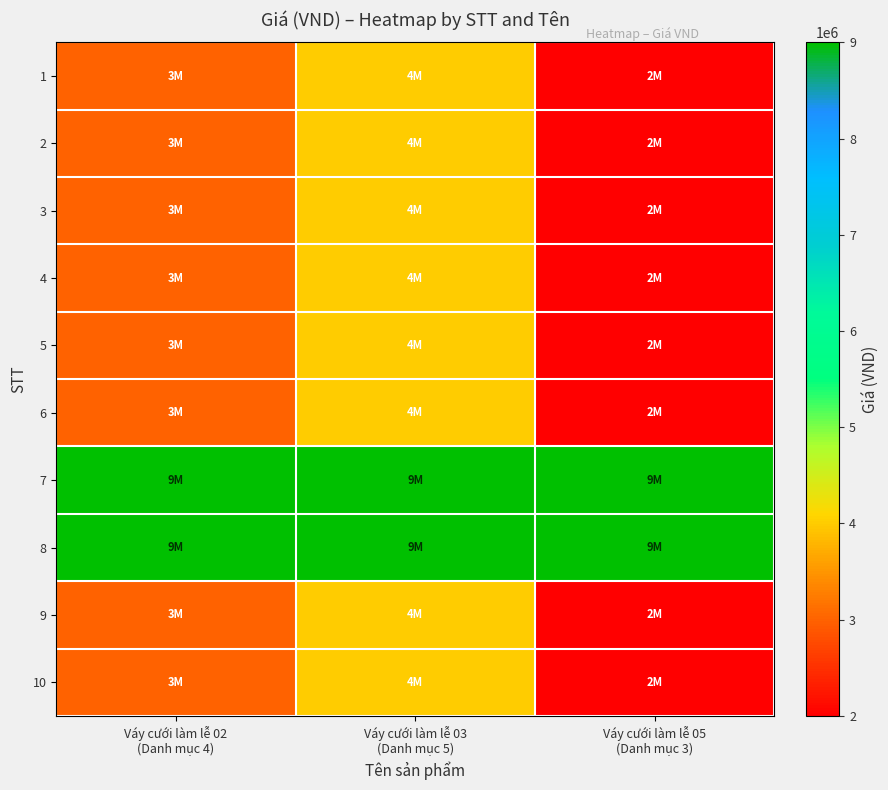

Reading left to right, what are all the values shown in this chart?

1: Váy cưới làm lễ 02
(Danh mục 4)=3000000	Váy cưới làm lễ 03
(Danh mục 5)=4000000	Váy cưới làm lễ 05
(Danh mục 3)=2000000
2: Váy cưới làm lễ 02
(Danh mục 4)=3000000	Váy cưới làm lễ 03
(Danh mục 5)=4000000	Váy cưới làm lễ 05
(Danh mục 3)=2000000
3: Váy cưới làm lễ 02
(Danh mục 4)=3000000	Váy cưới làm lễ 03
(Danh mục 5)=4000000	Váy cưới làm lễ 05
(Danh mục 3)=2000000
4: Váy cưới làm lễ 02
(Danh mục 4)=3000000	Váy cưới làm lễ 03
(Danh mục 5)=4000000	Váy cưới làm lễ 05
(Danh mục 3)=2000000
5: Váy cưới làm lễ 02
(Danh mục 4)=3000000	Váy cưới làm lễ 03
(Danh mục 5)=4000000	Váy cưới làm lễ 05
(Danh mục 3)=2000000
6: Váy cưới làm lễ 02
(Danh mục 4)=3000000	Váy cưới làm lễ 03
(Danh mục 5)=4000000	Váy cưới làm lễ 05
(Danh mục 3)=2000000
7: Váy cưới làm lễ 02
(Danh mục 4)=9000000	Váy cưới làm lễ 03
(Danh mục 5)=9000000	Váy cưới làm lễ 05
(Danh mục 3)=9000000
8: Váy cưới làm lễ 02
(Danh mục 4)=9000000	Váy cưới làm lễ 03
(Danh mục 5)=9000000	Váy cưới làm lễ 05
(Danh mục 3)=9000000
9: Váy cưới làm lễ 02
(Danh mục 4)=3000000	Váy cưới làm lễ 03
(Danh mục 5)=4000000	Váy cưới làm lễ 05
(Danh mục 3)=2000000
10: Váy cưới làm lễ 02
(Danh mục 4)=3000000	Váy cưới làm lễ 03
(Danh mục 5)=4000000	Váy cưới làm lễ 05
(Danh mục 3)=2000000